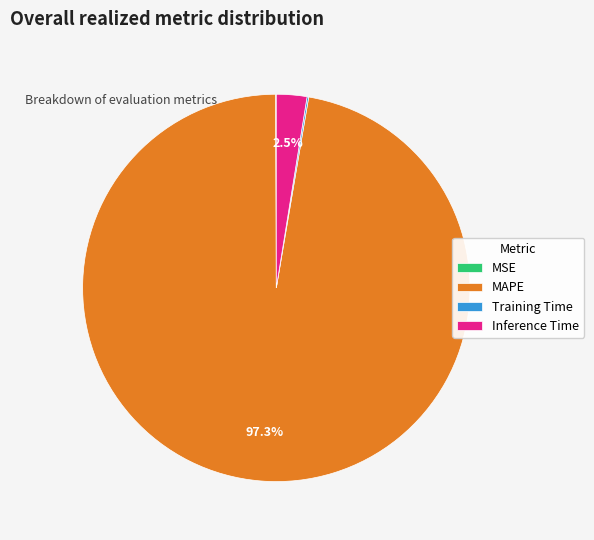

To the nearest percent, what is the average slice percentage?

25%